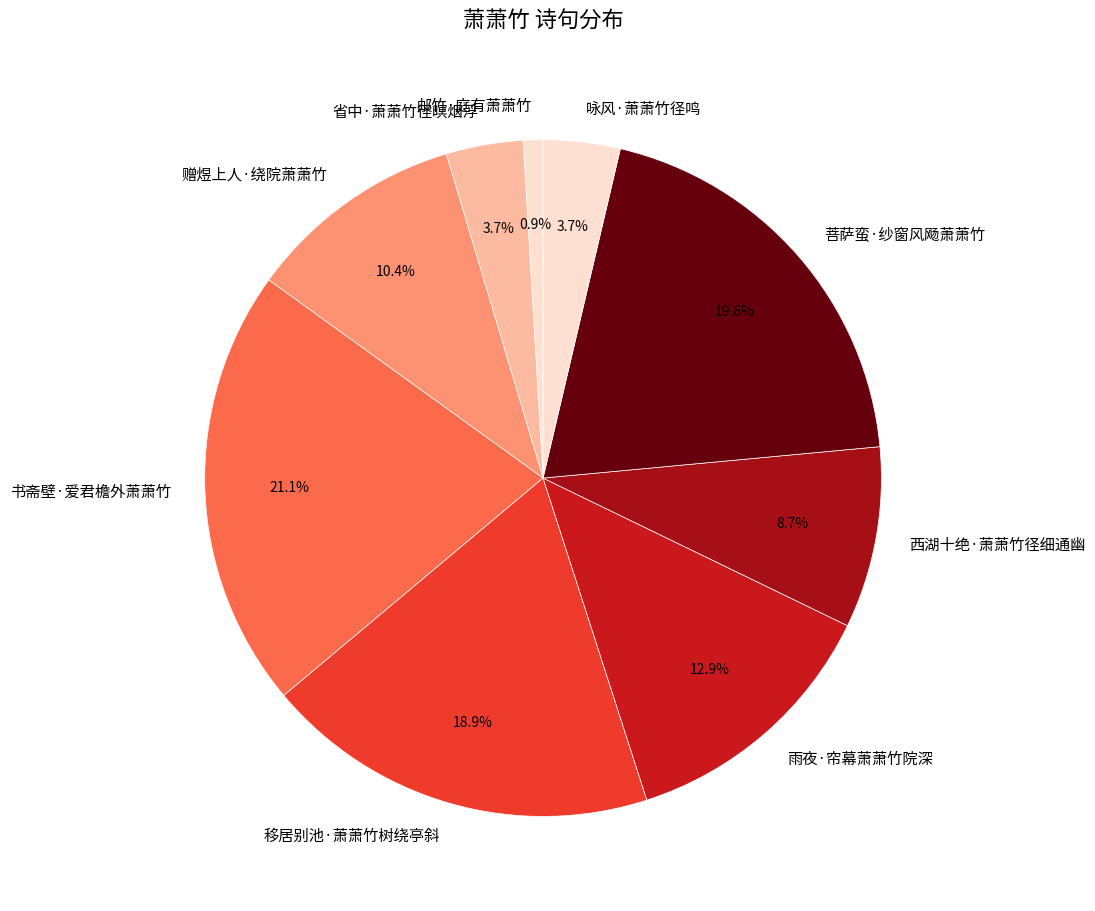

To the nearest percent, what is the average slice percentage?

11%